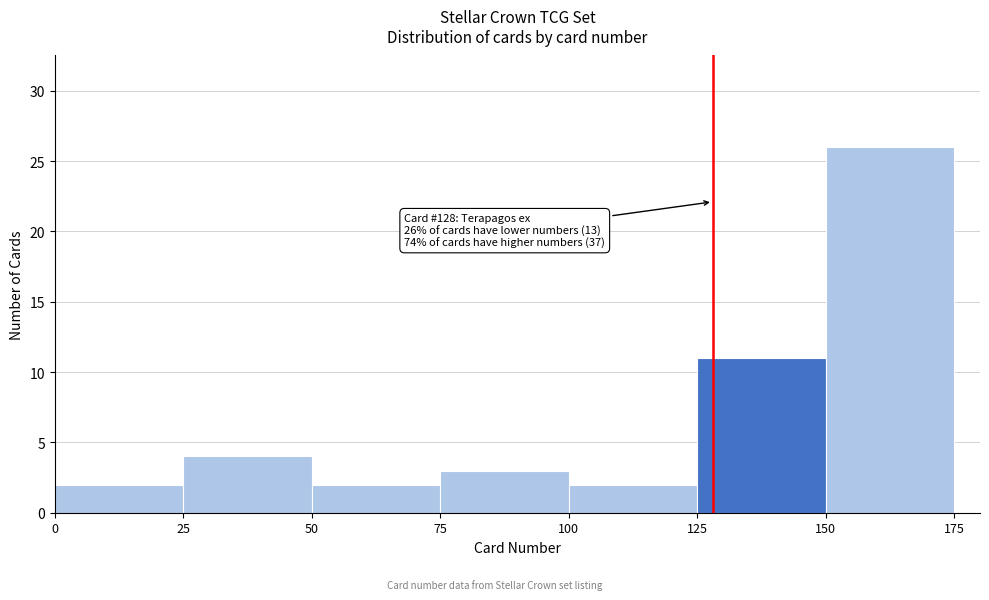

Which range on the x-axis has the tallest bar?

150 to 175